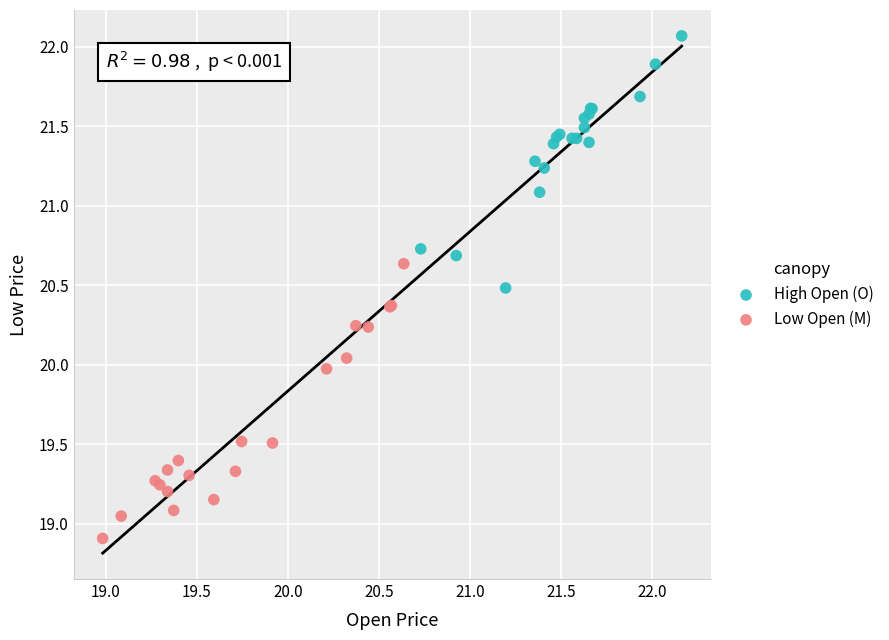

Which series reaches the minimum Y coordinate?

Low Open (M)